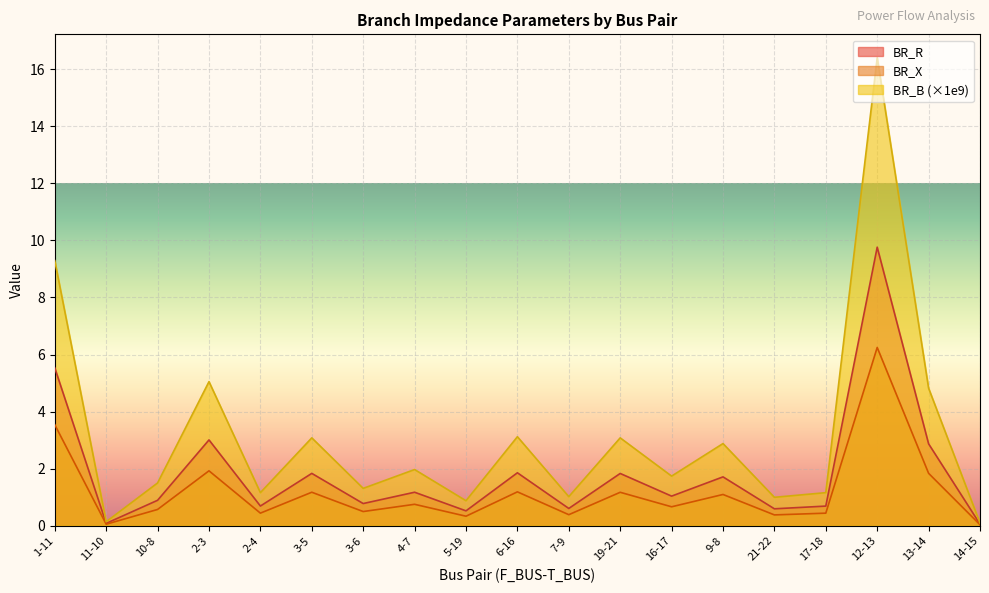

What is the difference between the maximum and minimum values in the BR_X series?

6.2